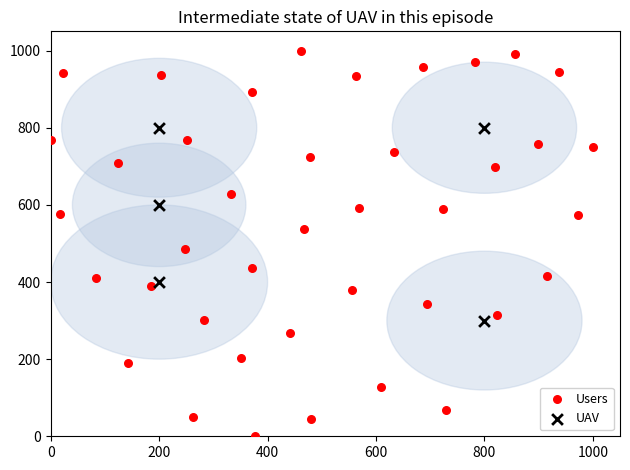

Which series has the widest spread of Y values?

Users